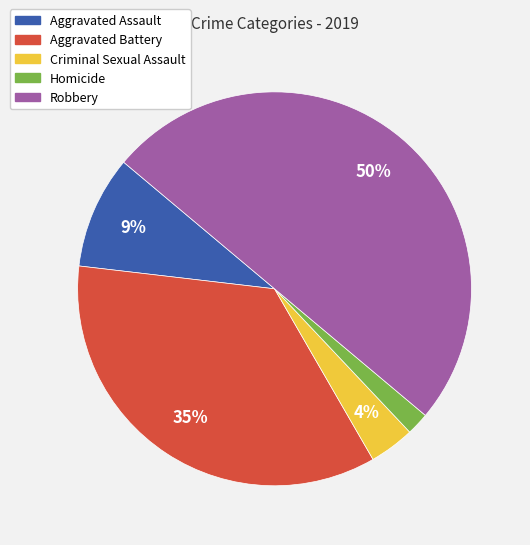

Do Aggravated Battery and Homicide together represent more than half of the pie?

No